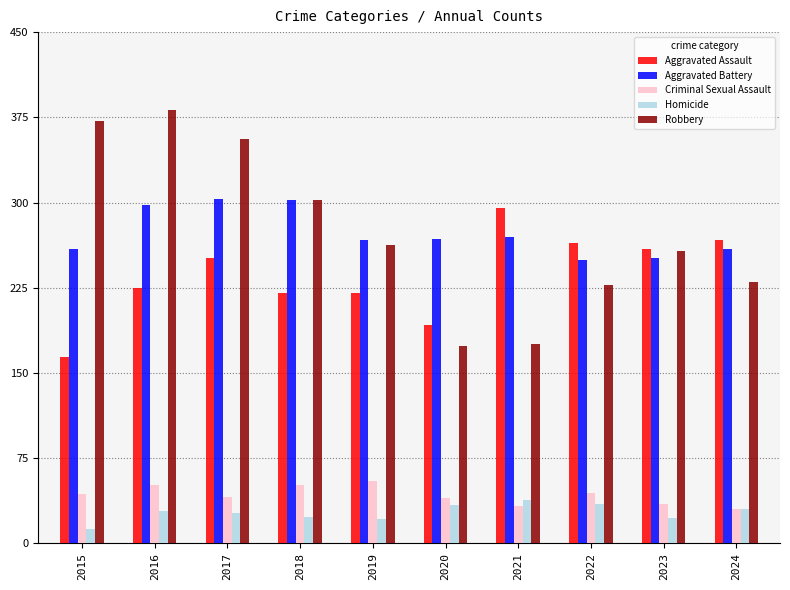

At how many categories does at least one series exceed 121?

10